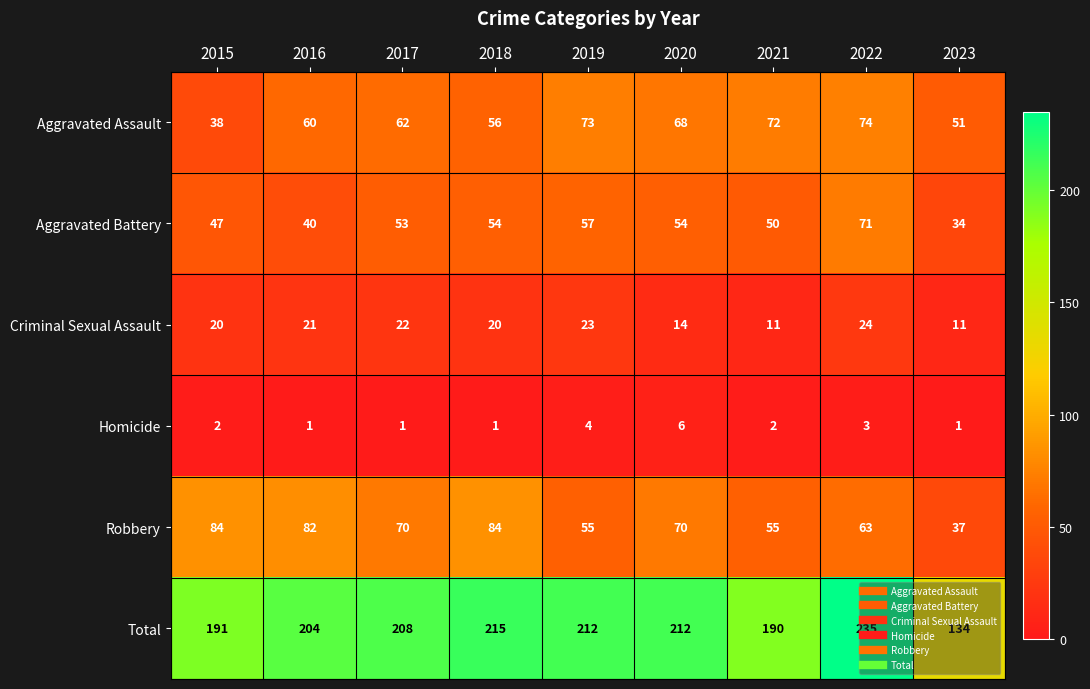

What is the difference between the maximum and minimum values in the Robbery series?

47